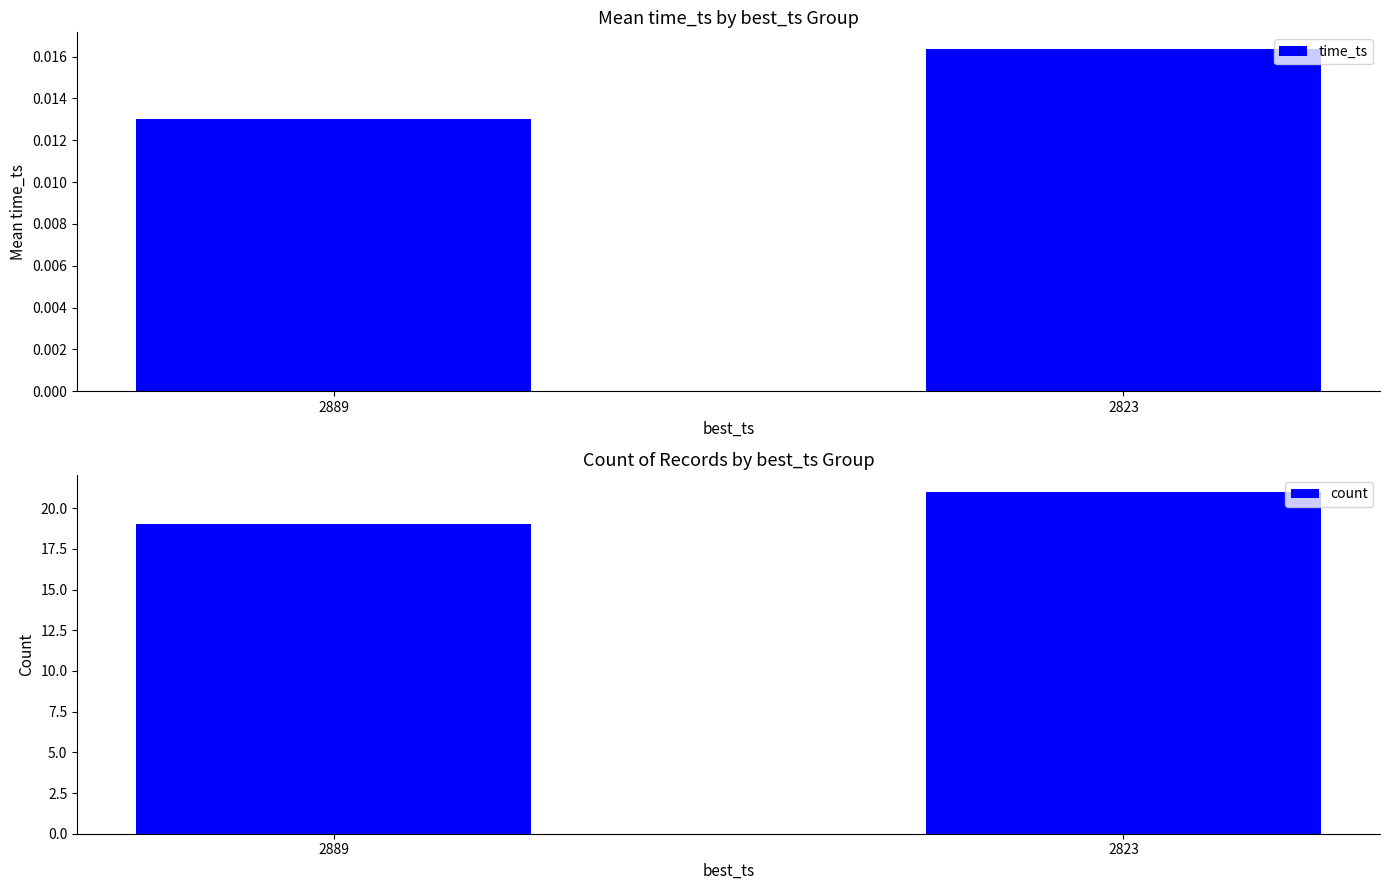

How many time_ts values are between 0 and 1?

2